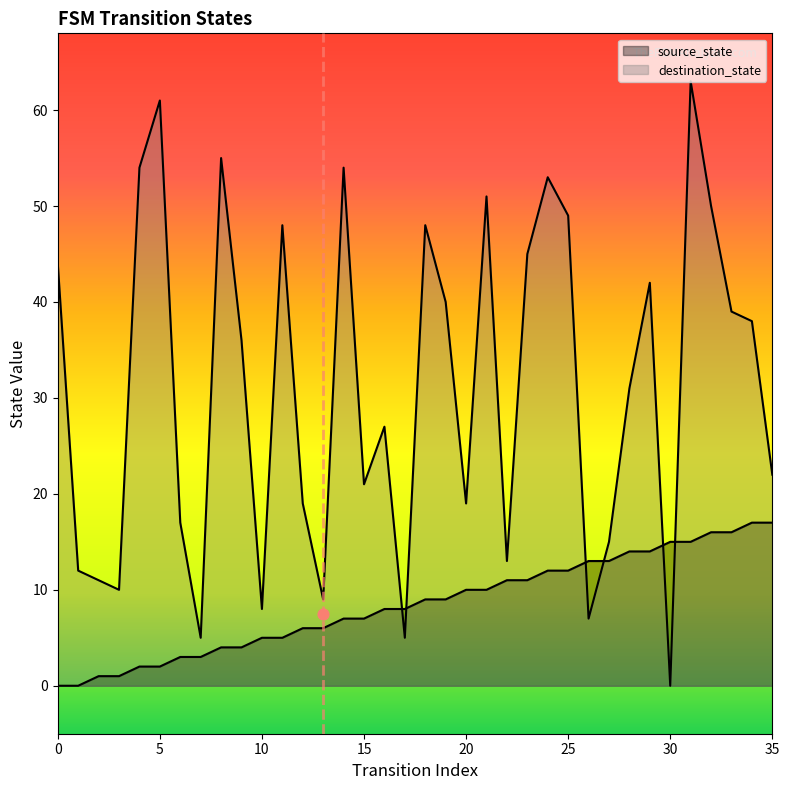

Which series has the widest spread of Y values?

destination_state